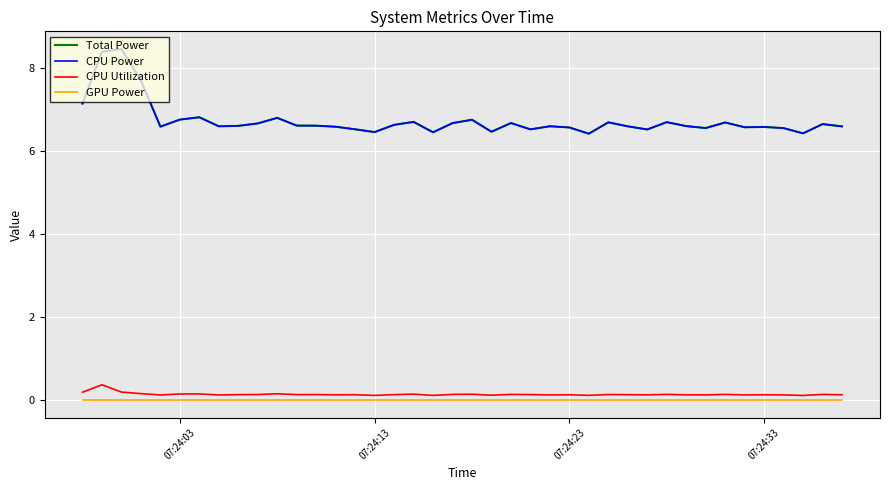

Which category has the lowest value across all series?

07:24:03